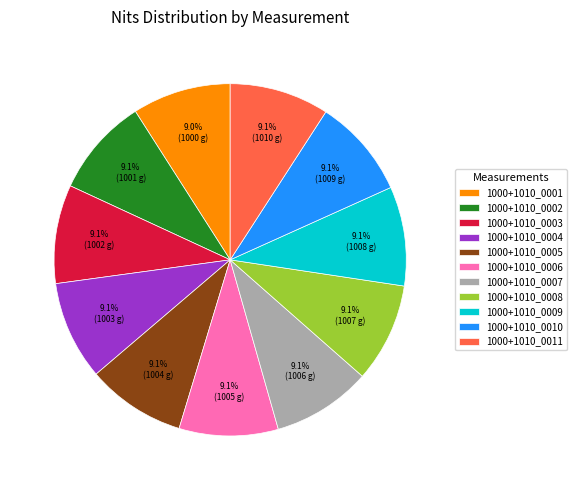

Is 1000+1010_0004 the majority of the pie?

No